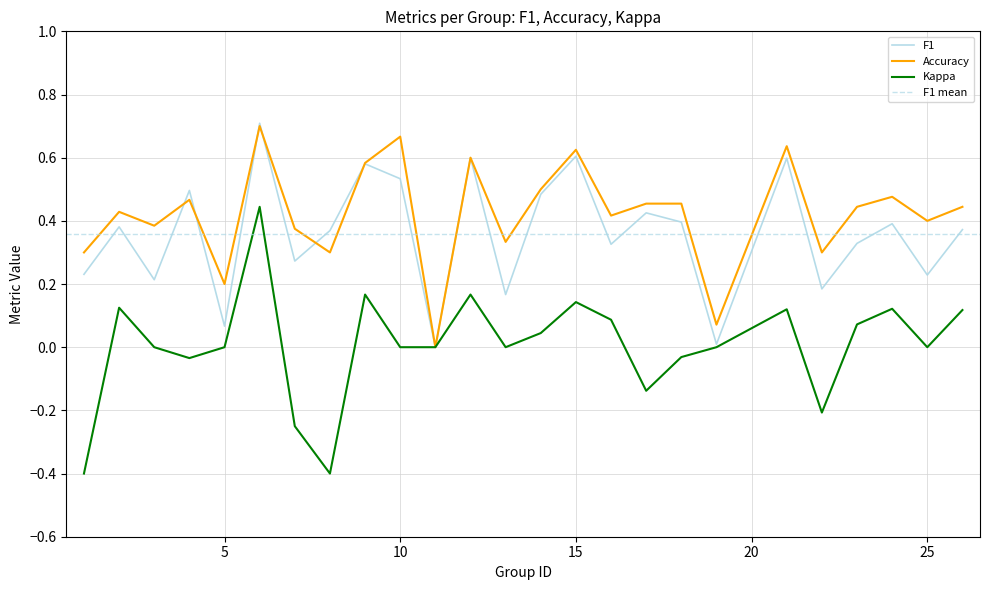

At which label is f1 closest to 0?

11